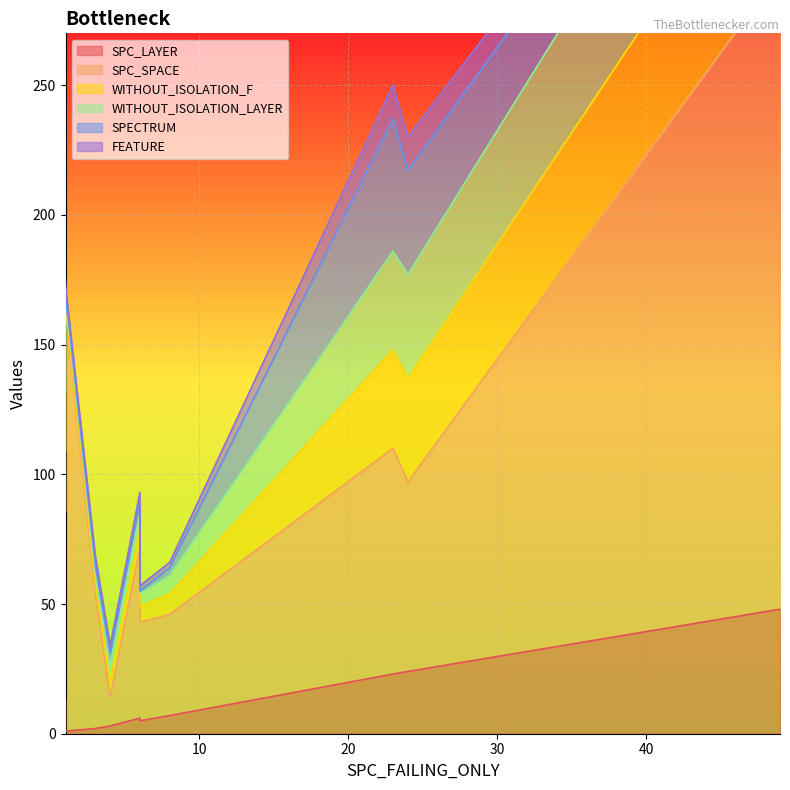

In FEATURE, how many points are lower than both neighbors (excluding endpoints)?

2